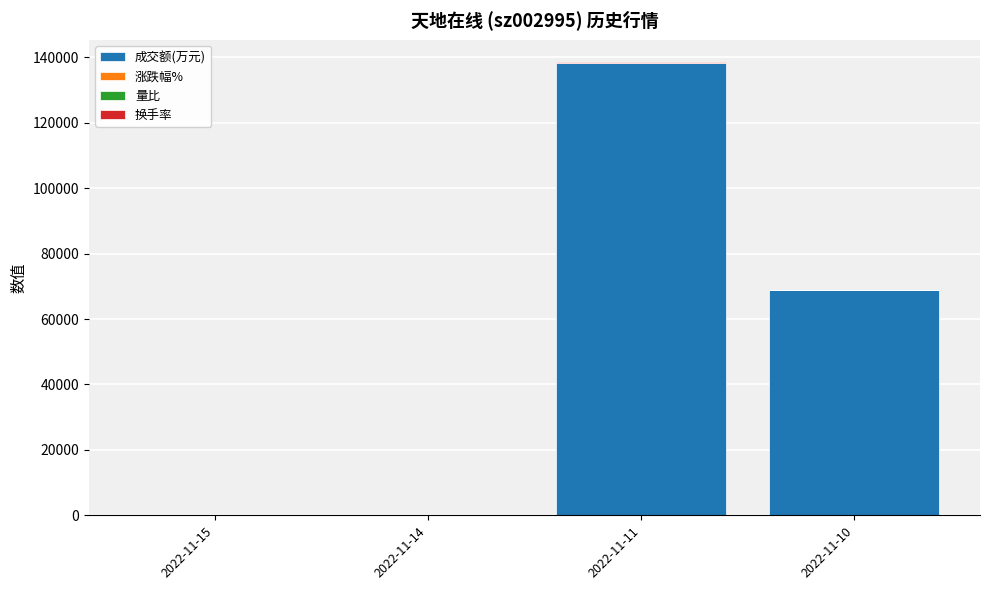

At which category is the sum across all series the highest?

2022-11-11